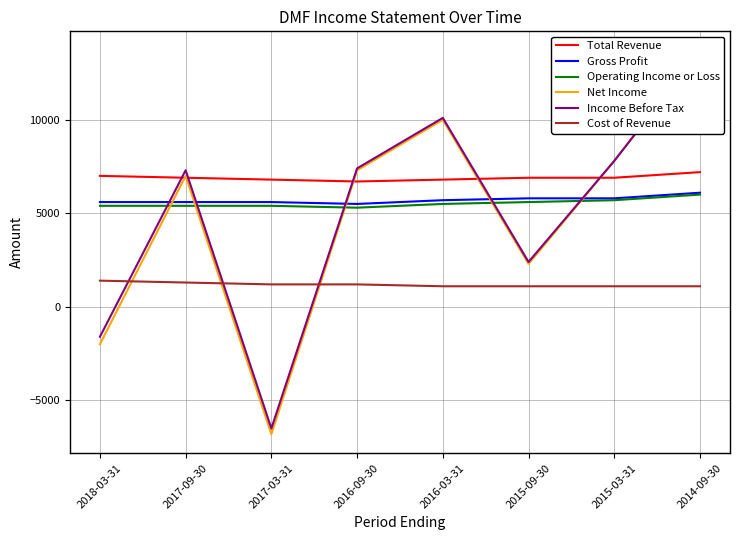

The value of Total Revenue at 2016-09-30 is 6700. True or false?

True